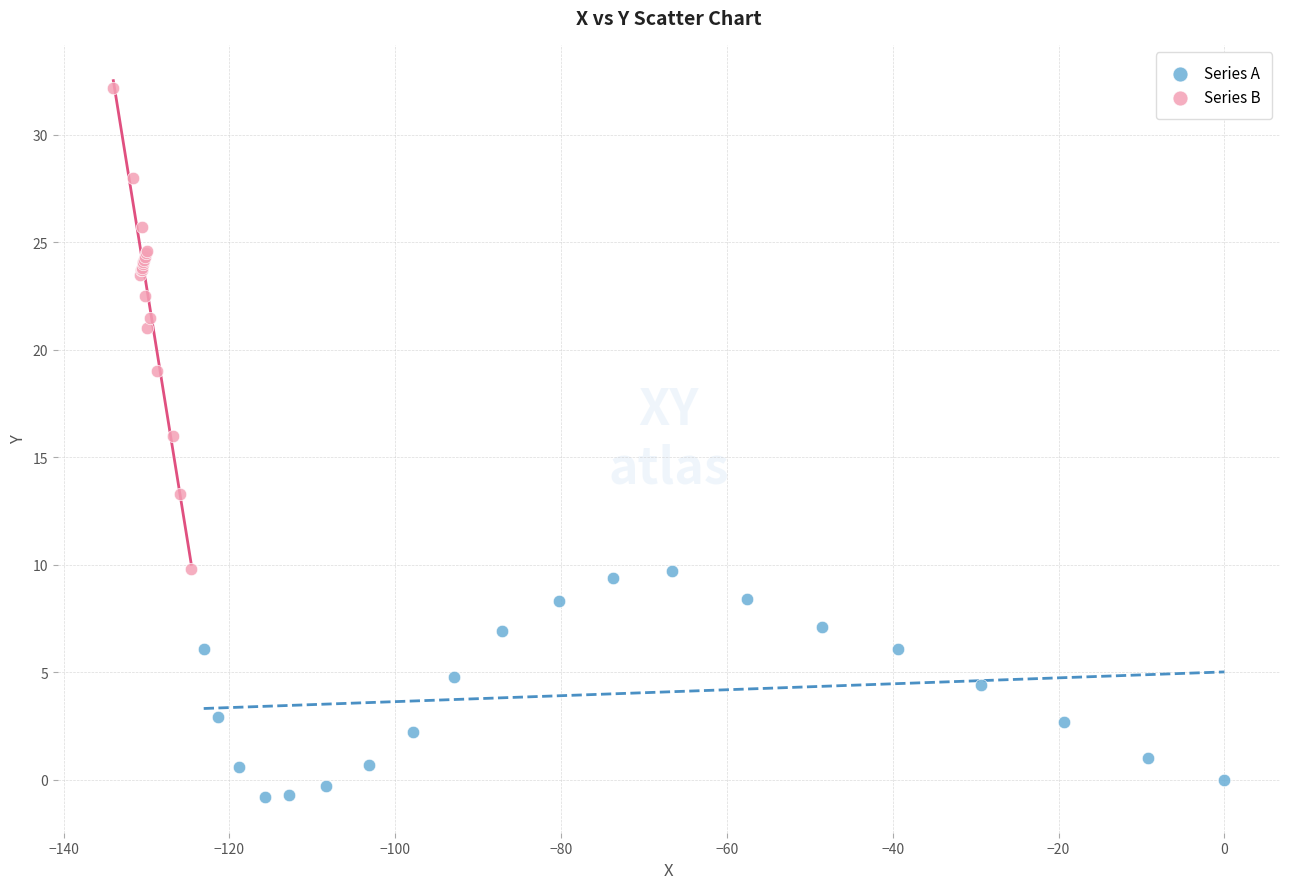

Which series contains the highest Y value?

Series B